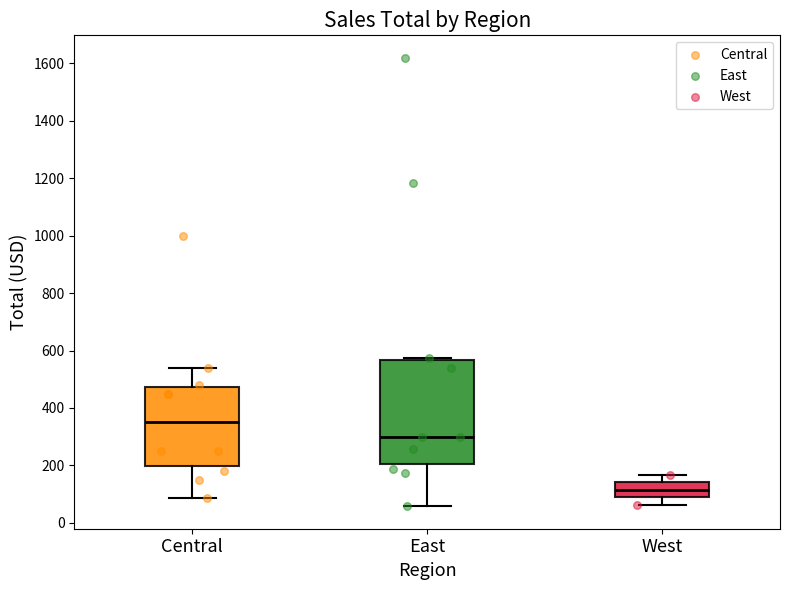

Reading left to right, transcribe this box plot: for each box, give where its median line is, the range the box spans, and where its two whiskers end, as read against the y-axis. The values are not printed on the chart, so give them approximately, as read against the axis.

Central: median 360, box 200 to 480, whiskers 80 to 540
East: median 300, box 200 to 560, whiskers 60 to 580
West: median 120, box 80 to 140, whiskers 60 to 160